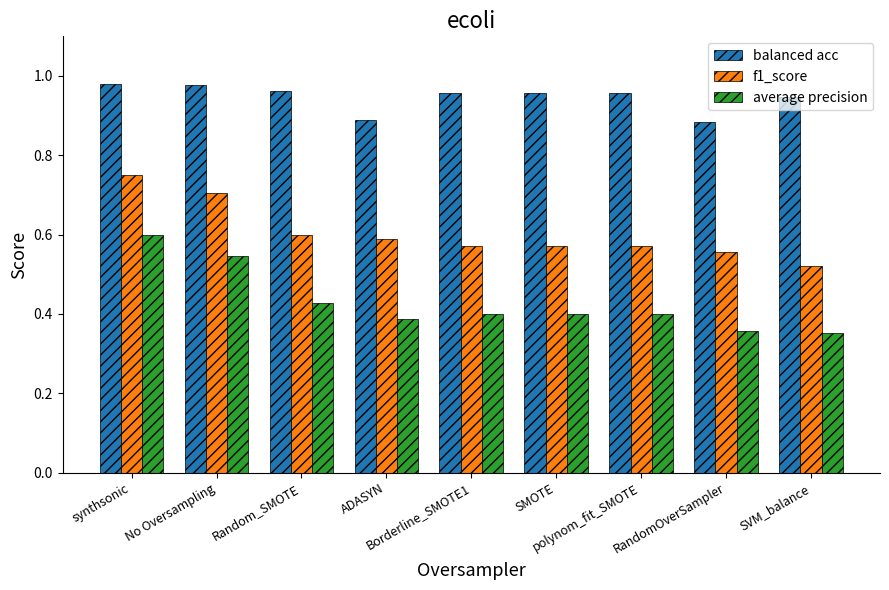

What is the label of the 5th bar from the right?

Borderline_SMOTE1